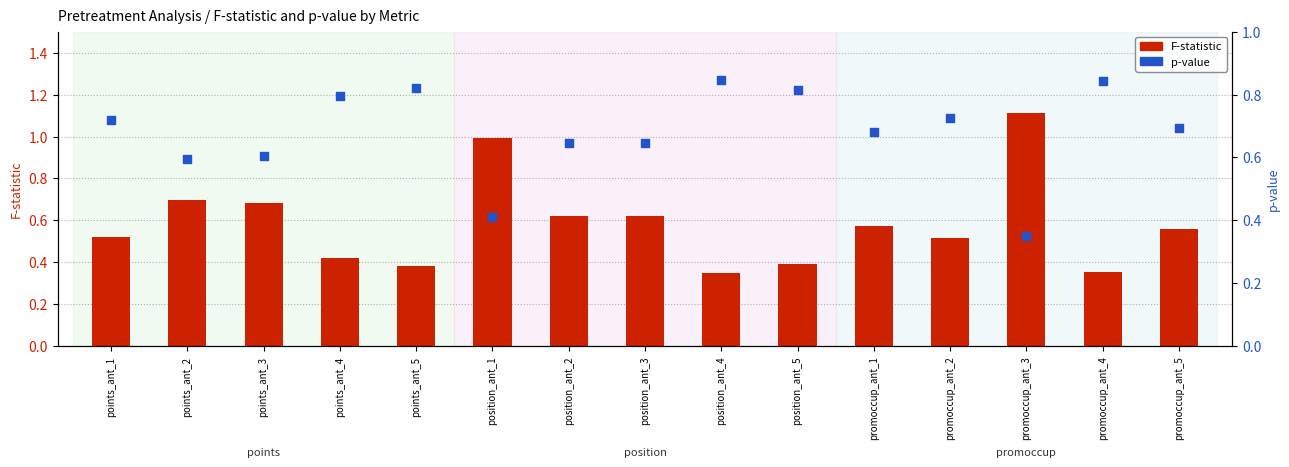

At how many categories does at least one series exceed 0?

15